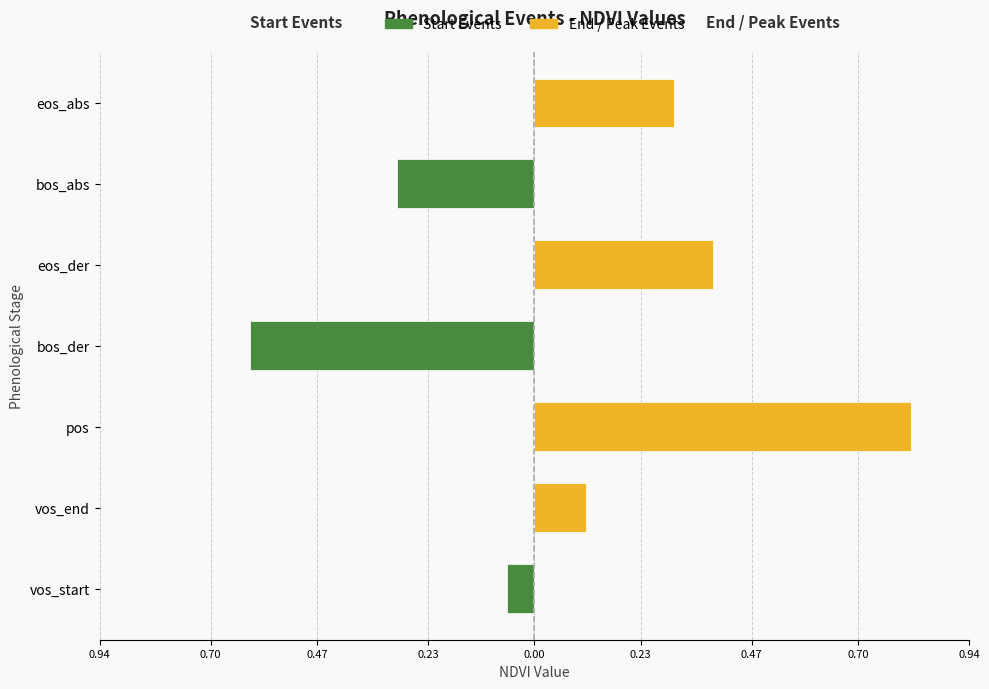

How many data points does each series have?

7